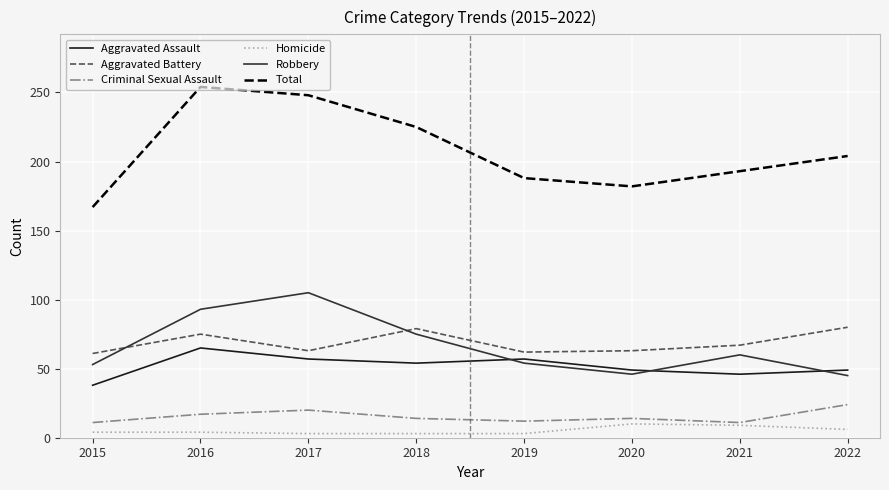

List the series in order of their peak value, highest first.

Total, Robbery, Aggravated Battery, Aggravated Assault, Criminal Sexual Assault, Homicide